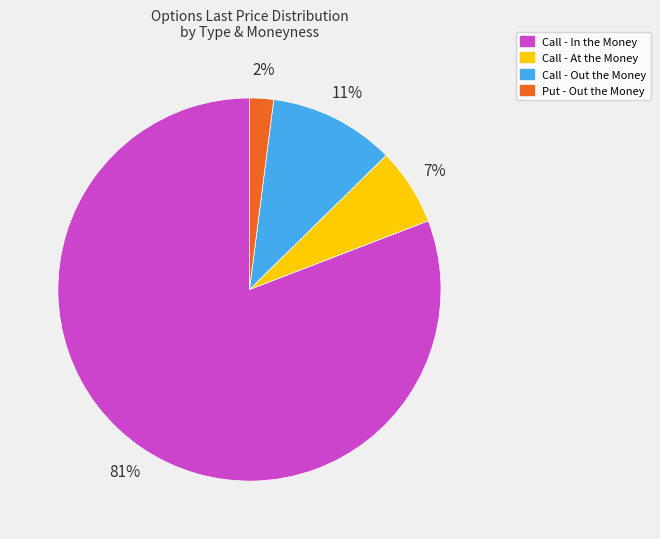

To the nearest percent, what is the average slice percentage?

25%